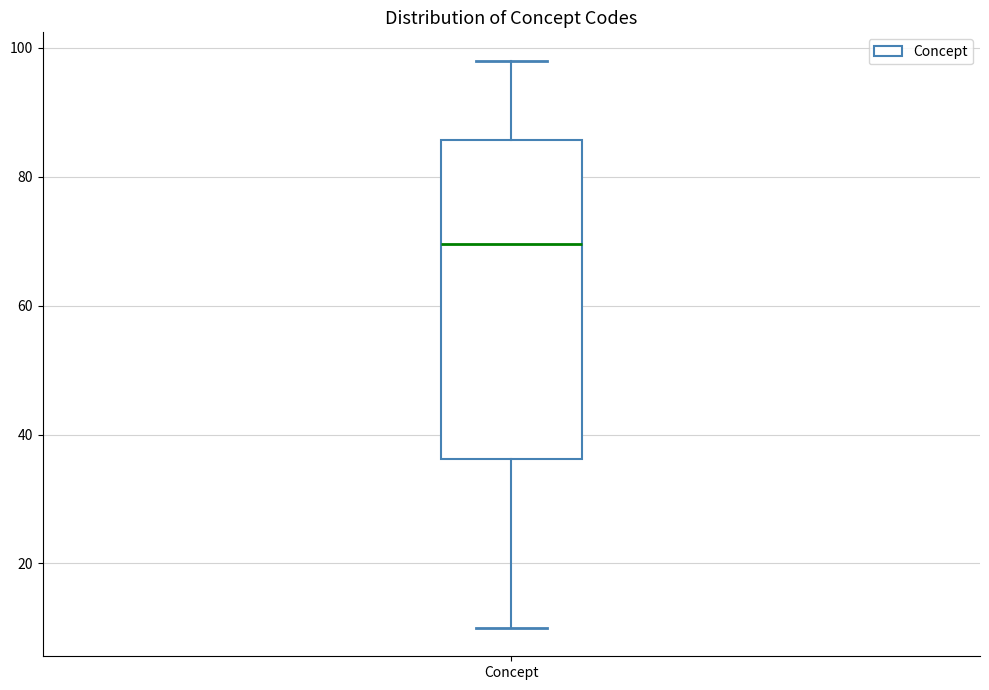

Read this box plot against the y-axis: the position of the median line, the range covered by the box, and the ends of both whiskers. The values are not printed on the chart, so give them approximately, as read against the axis.

median 70, box 36 to 86, whiskers 10 to 98